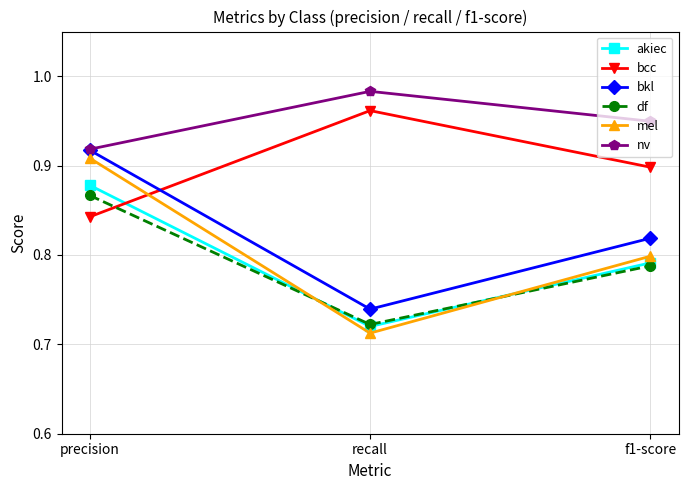

What is the total value across all series at recall?

4.8